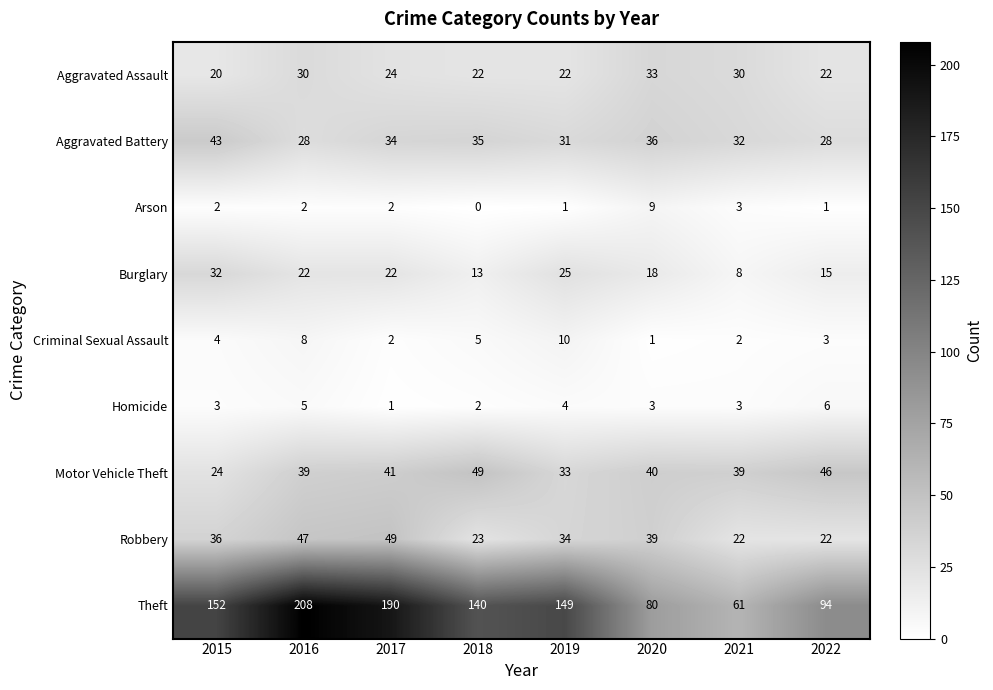

The value of Homicide at 2015 is 2. True or false?

False